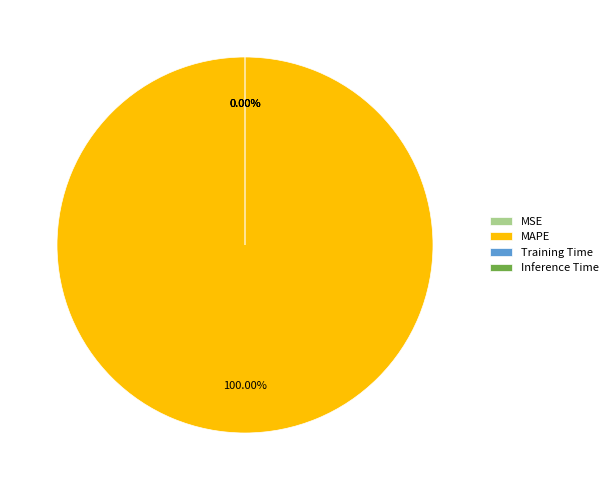

Which category has the biggest portion of the pie?

MAPE